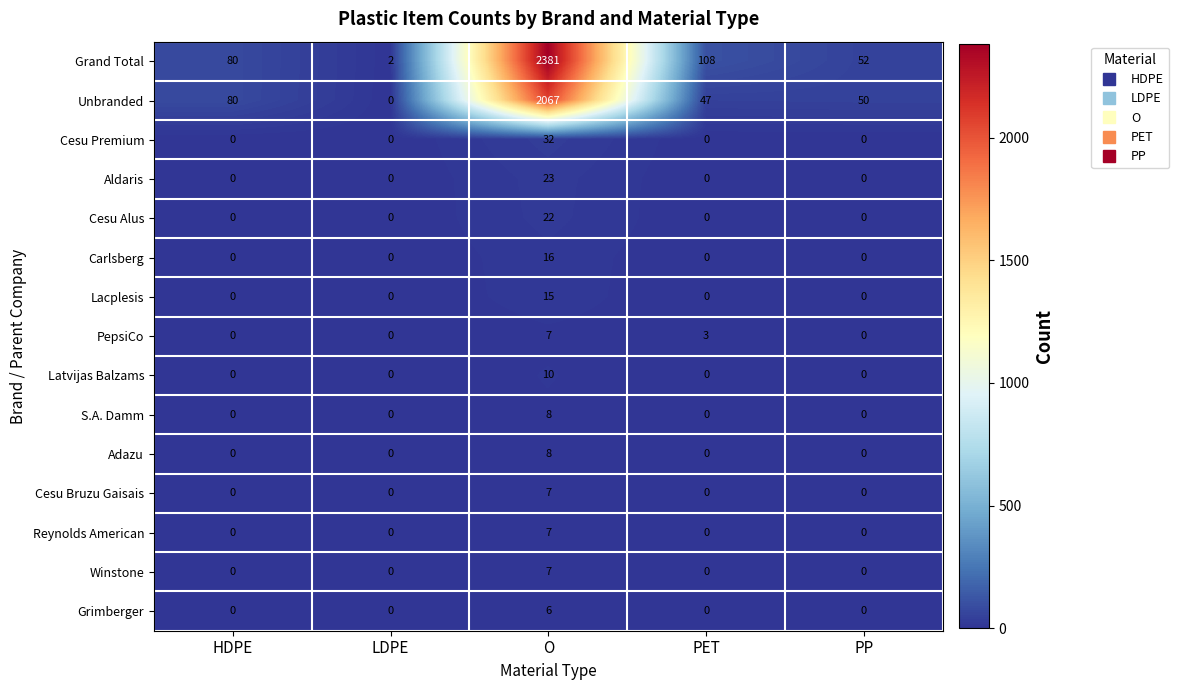

At which category is the sum across all series the highest?

O